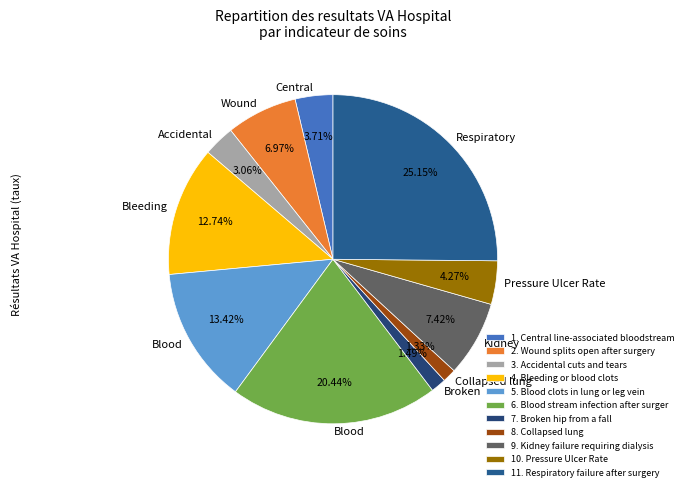

Count the number of slices in the pie.

11